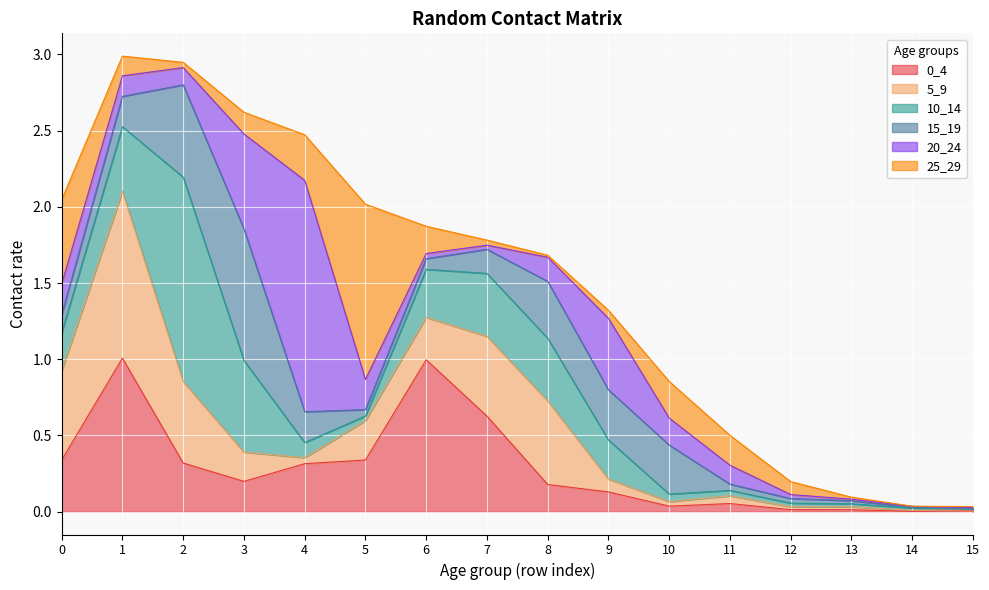

What is the average value of the 5_9 series?

0.3